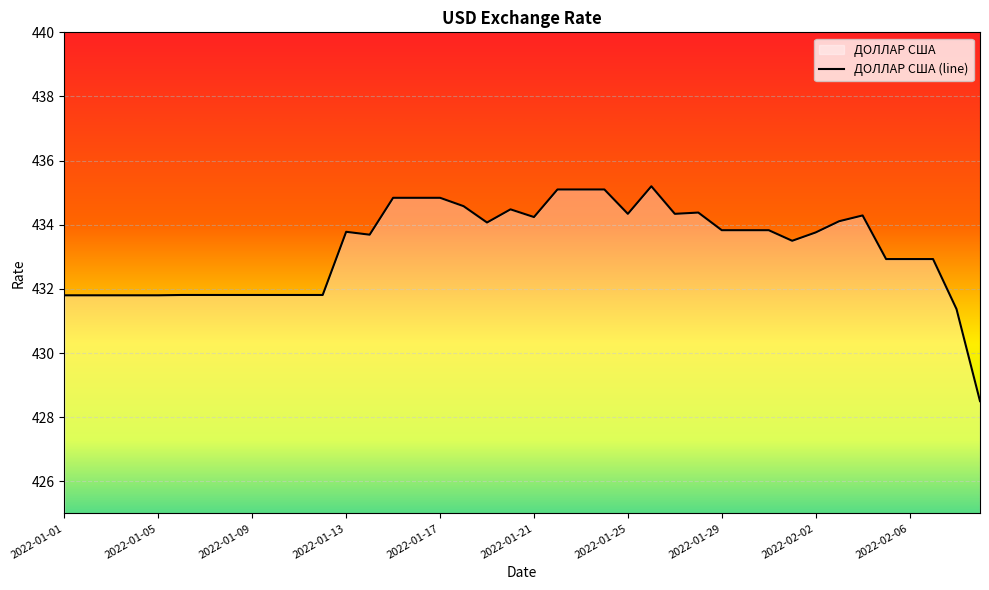

How many points are lower than both their immediate neighbors (excluding endpoints)?

6